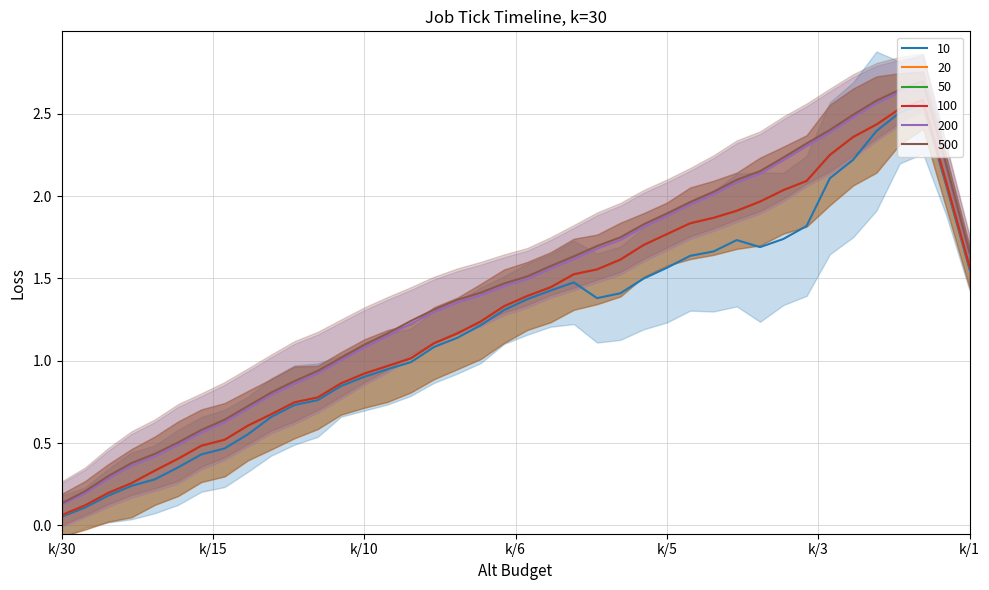

What is the maximum value shown in the chart?

2.7